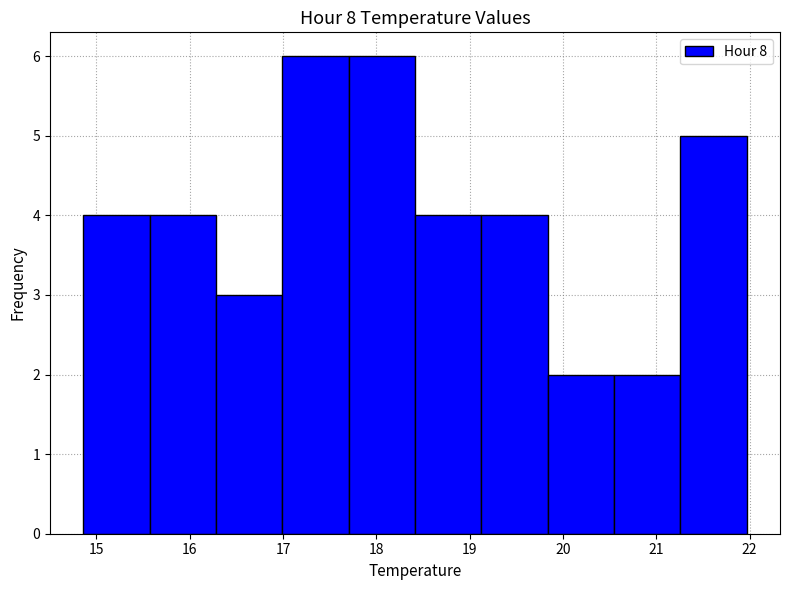

Reading left to right, list every bar in this chart as the range it spans on the x-axis followed by its height. Neither the bar edges nor the heights are printed on the chart, so give them approximately, as read against the axes.

14.9 to 15.6: 4
15.6 to 16.3: 4
16.3 to 17.0: 3
17.0 to 17.7: 6
17.7 to 18.4: 6
18.4 to 19.1: 4
19.1 to 19.8: 4
19.8 to 20.5: 2
20.5 to 21.3: 2
21.3 to 22.0: 5